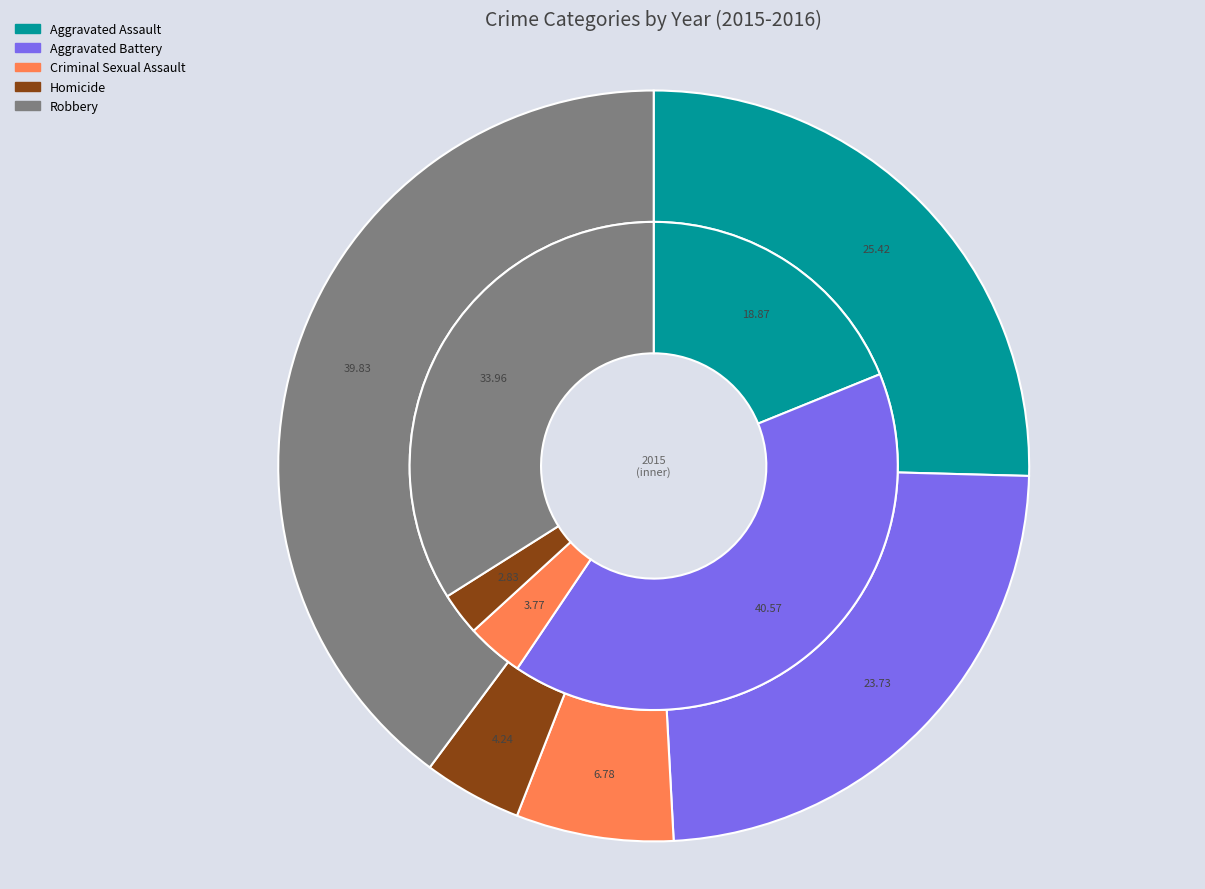

At Robbery, list the series in order from smallest to largest.

2015, 2016